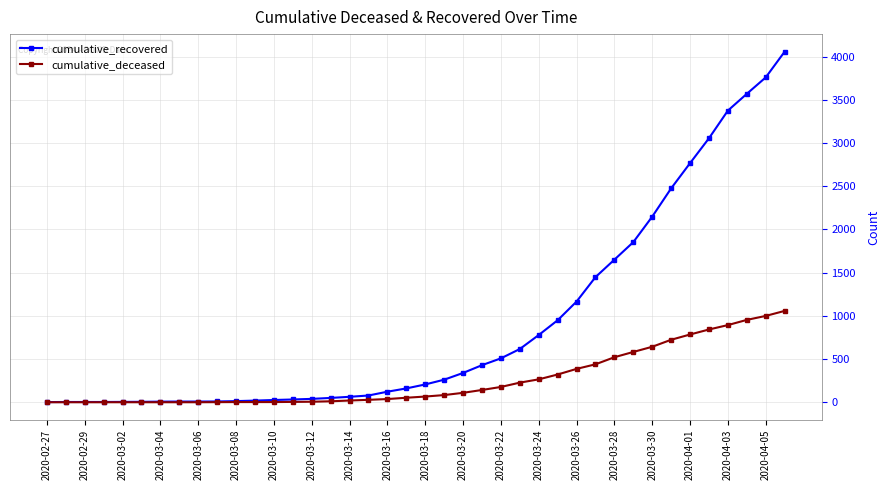

List the series in order of their overall mean, lowest first.

cumulative_deceased, cumulative_recovered